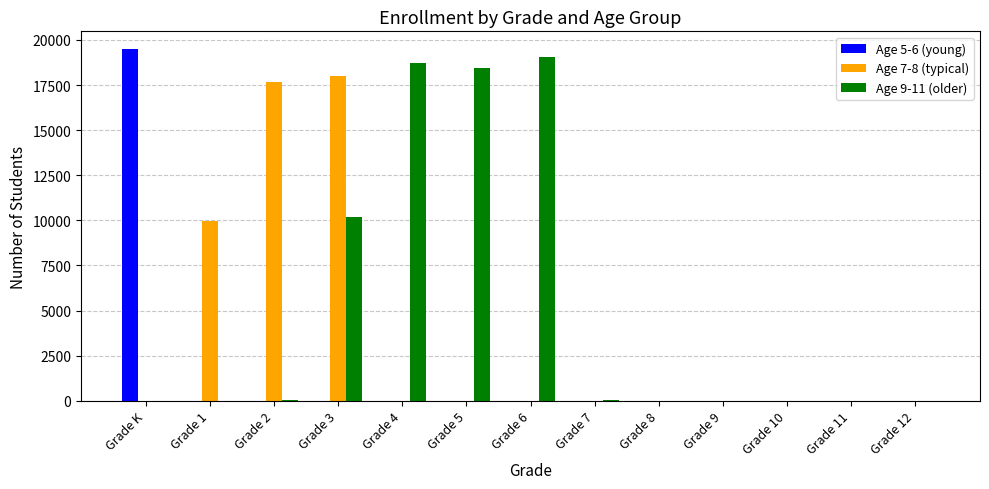

Which series has the largest total across all categories?

Age 9-11 (older)